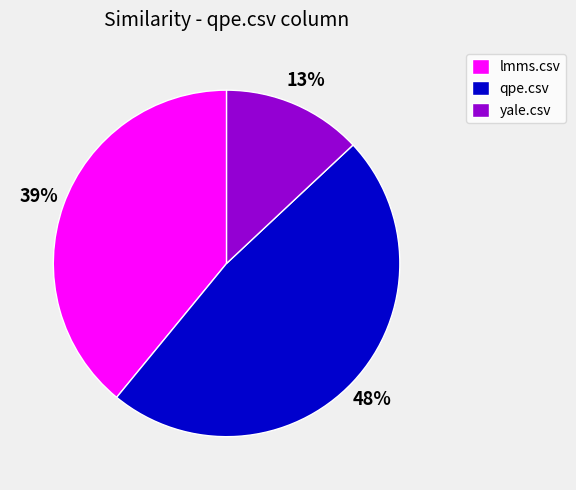

To the nearest percent, what is the average slice percentage?

33%